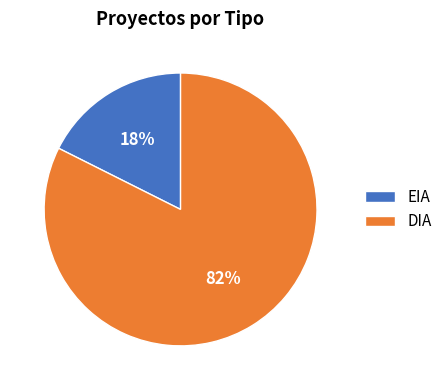

Which has a higher value, EIA or DIA?

DIA